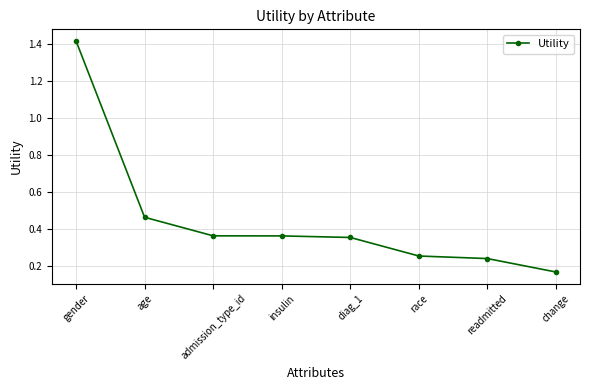

True or false: the data shows 0.6 at admission_type_id.

False